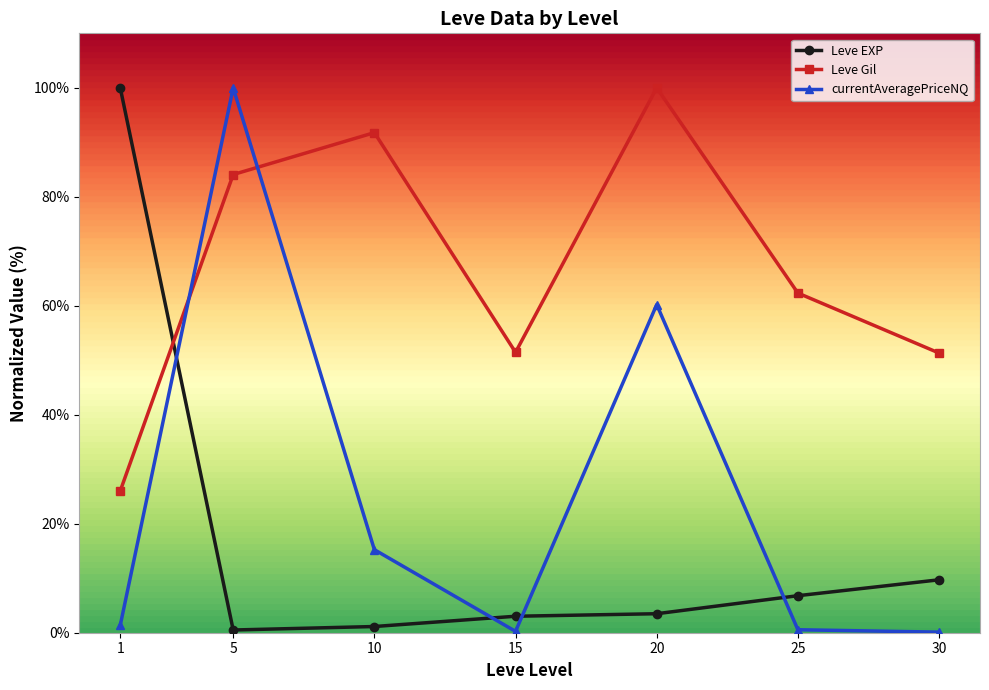

What is the average value of the currentAveragePriceNQ series?

25.4